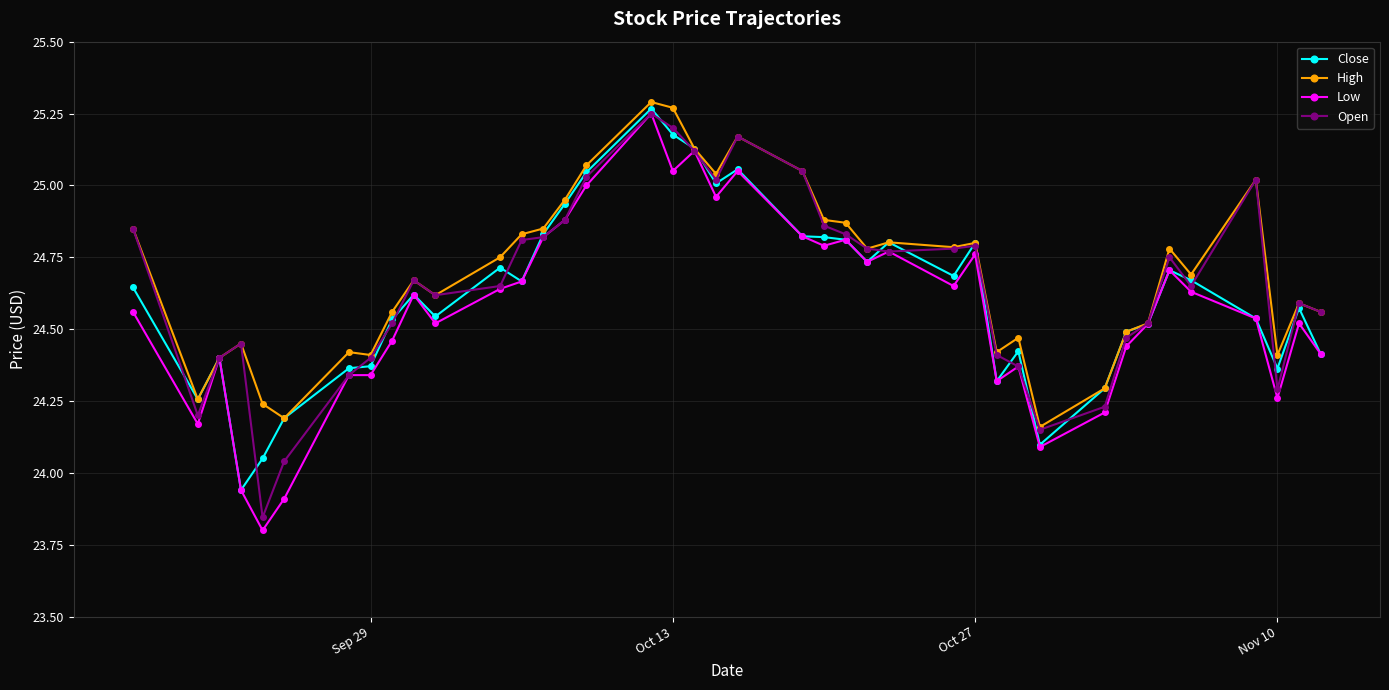

At how many categories does at least one series exceed 23?

40